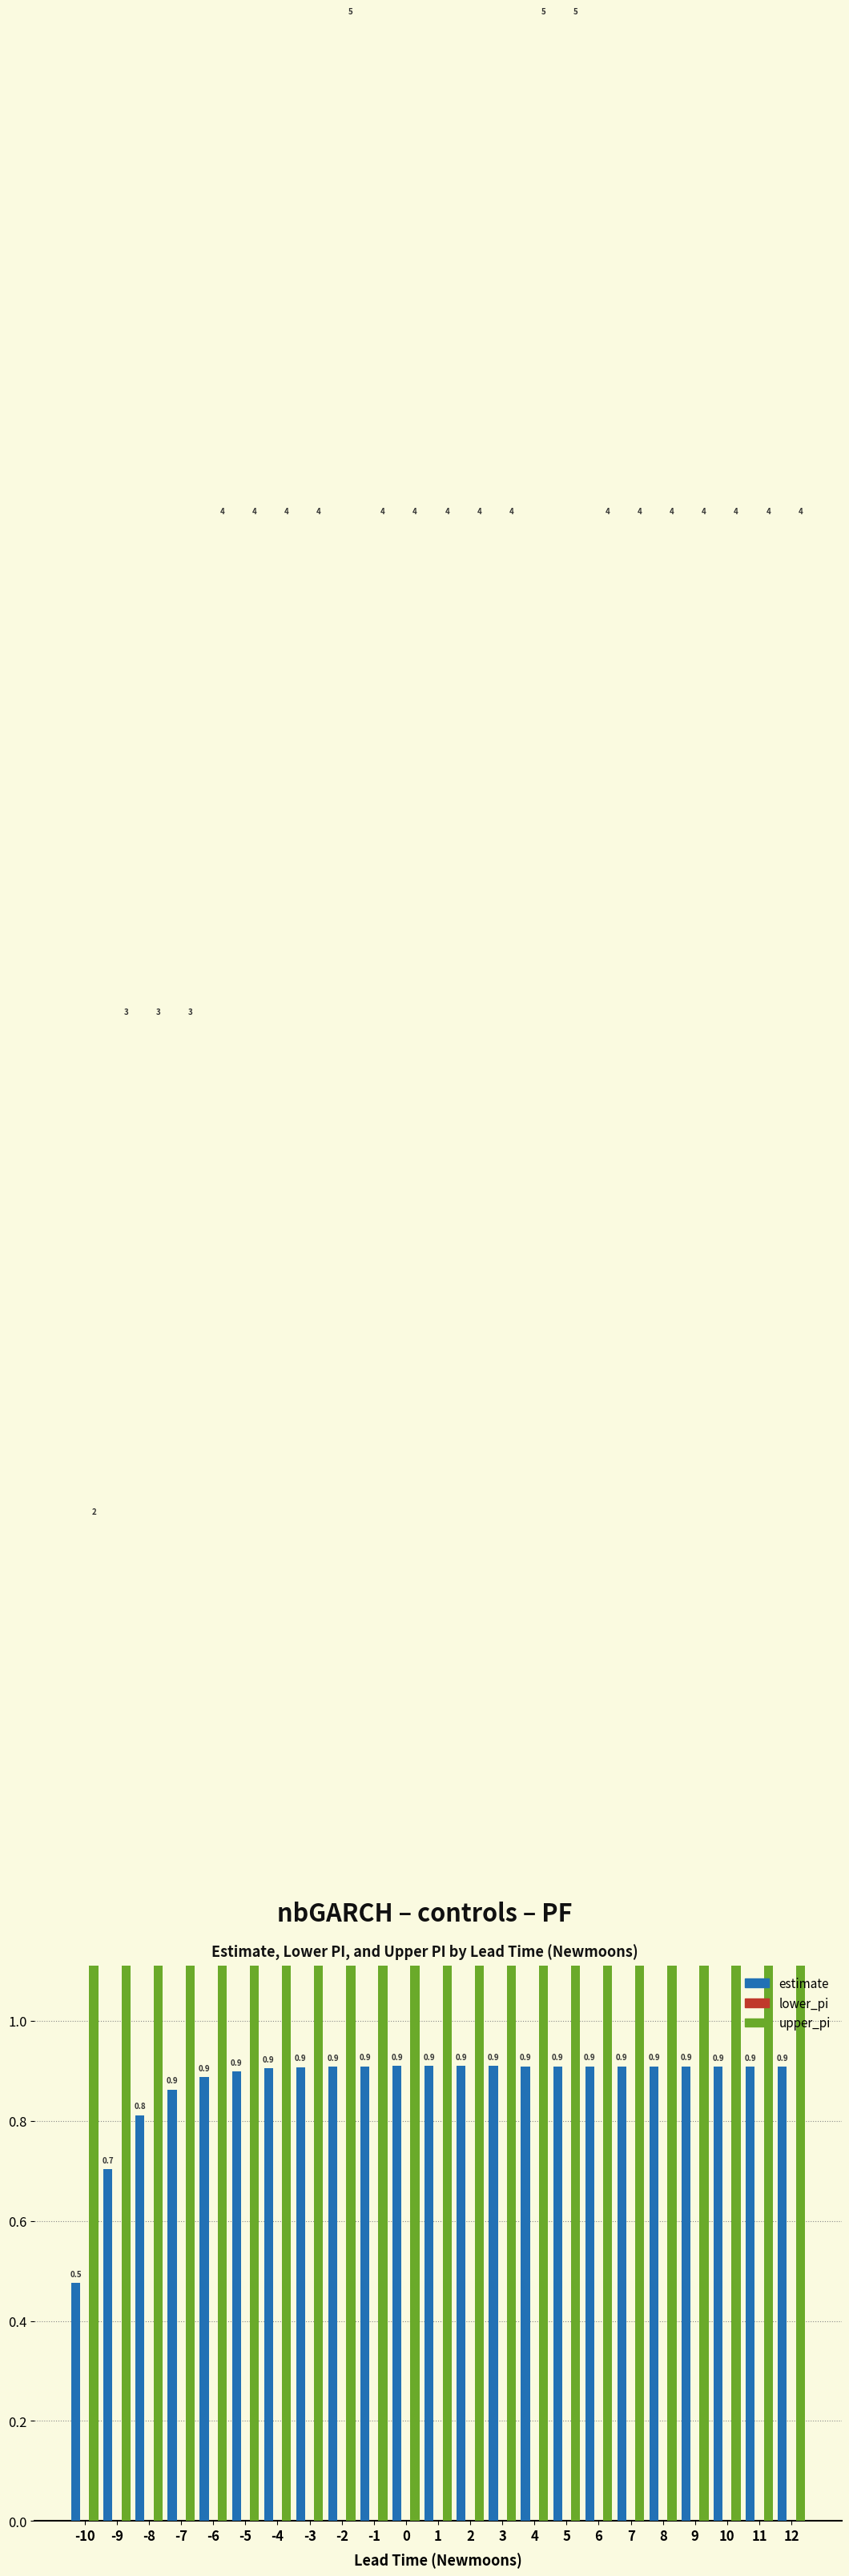

Reading left to right, extract all data points from this chart.

estimate: -10=0.5	-9=0.7	-8=0.8	-7=0.9	-6=0.9	-5=0.9	-4=0.9	-3=0.9	-2=0.9	-1=0.9	0=0.9	1=0.9	2=0.9	3=0.9	4=0.9	5=0.9	6=0.9	7=0.9	8=0.9	9=0.9	10=0.9	11=0.9	12=0.9
lower_pi: -10=0.0	-9=0.0	-8=0.0	-7=0.0	-6=0.0	-5=0.0	-4=0.0	-3=0.0	-2=0.0	-1=0.0	0=0.0	1=0.0	2=0.0	3=0.0	4=0.0	5=0.0	6=0.0	7=0.0	8=0.0	9=0.0	10=0.0	11=0.0	12=0.0
upper_pi: -10=2.0	-9=3.0	-8=3.0	-7=3.0	-6=4.0	-5=4.0	-4=4.0	-3=4.0	-2=5.0	-1=4.0	0=4.0	1=4.0	2=4.0	3=4.0	4=5.0	5=5.0	6=4.0	7=4.0	8=4.0	9=4.0	10=4.0	11=4.0	12=4.0